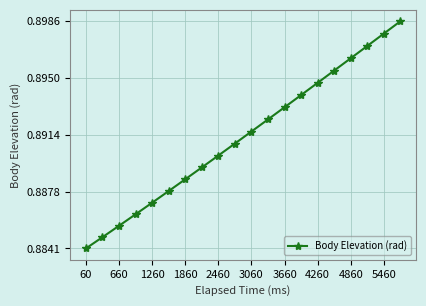

True or false: the data has more than 2 interior local peaks.

False